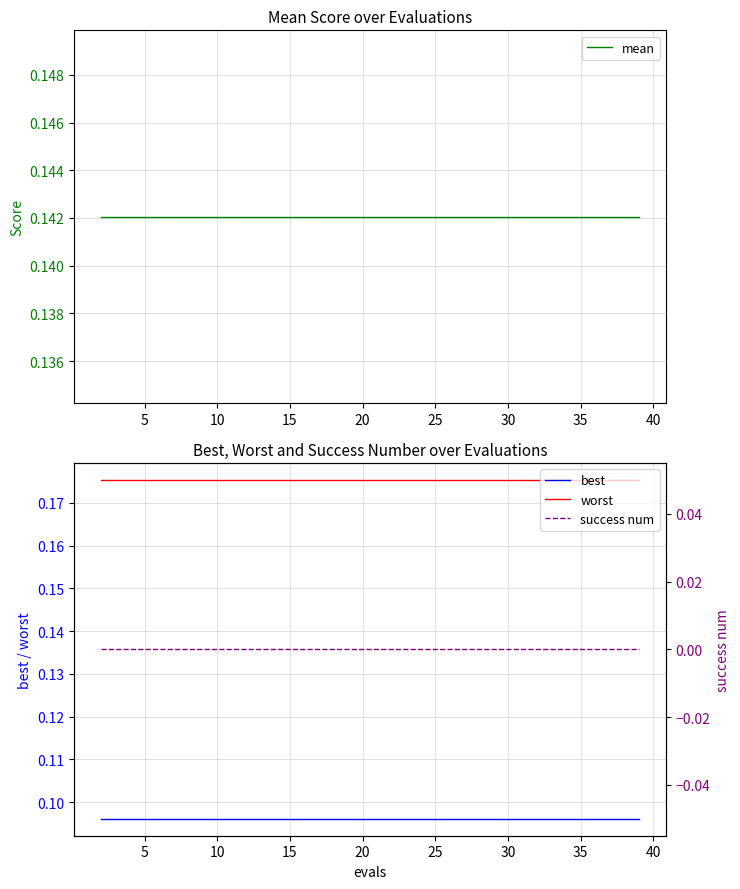

List the series in order of their peak value, highest first.

worst, mean, best, success num